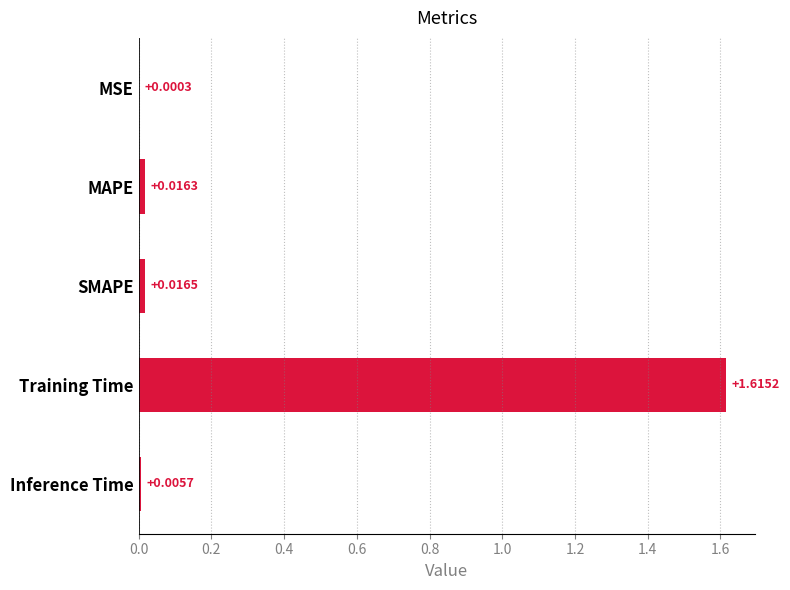

Which label corresponds to the largest value in the chart?

Training Time